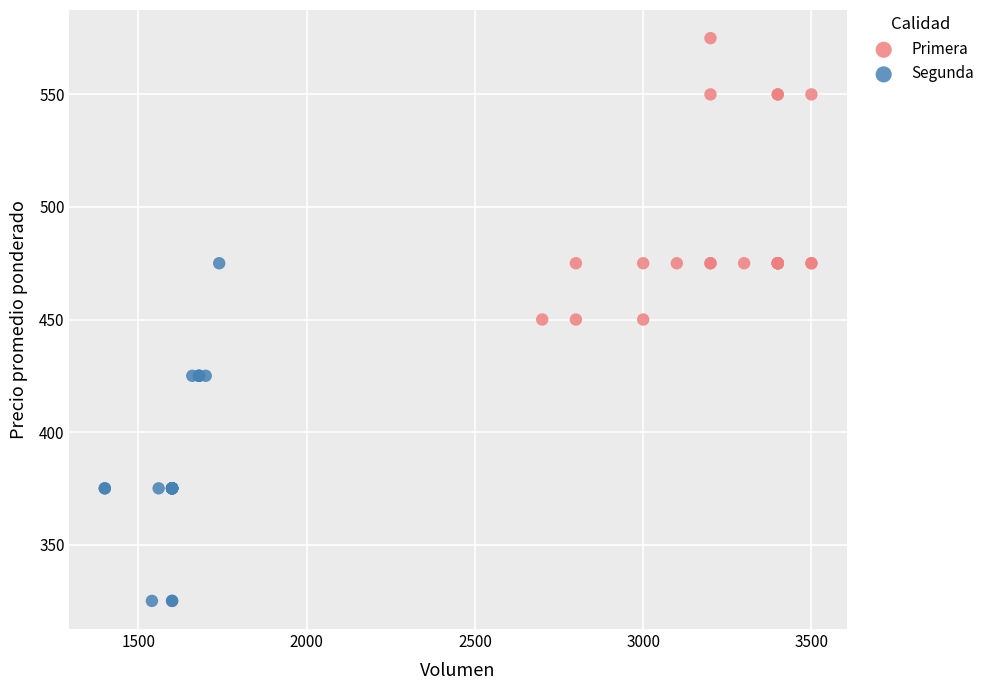

Which series has the widest spread of Y values?

Segunda